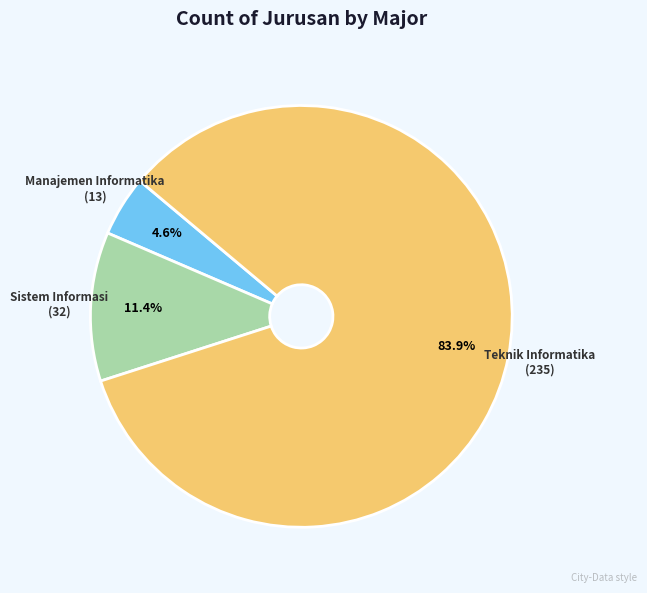

Is there any slice that represents more than half of the pie?

Yes